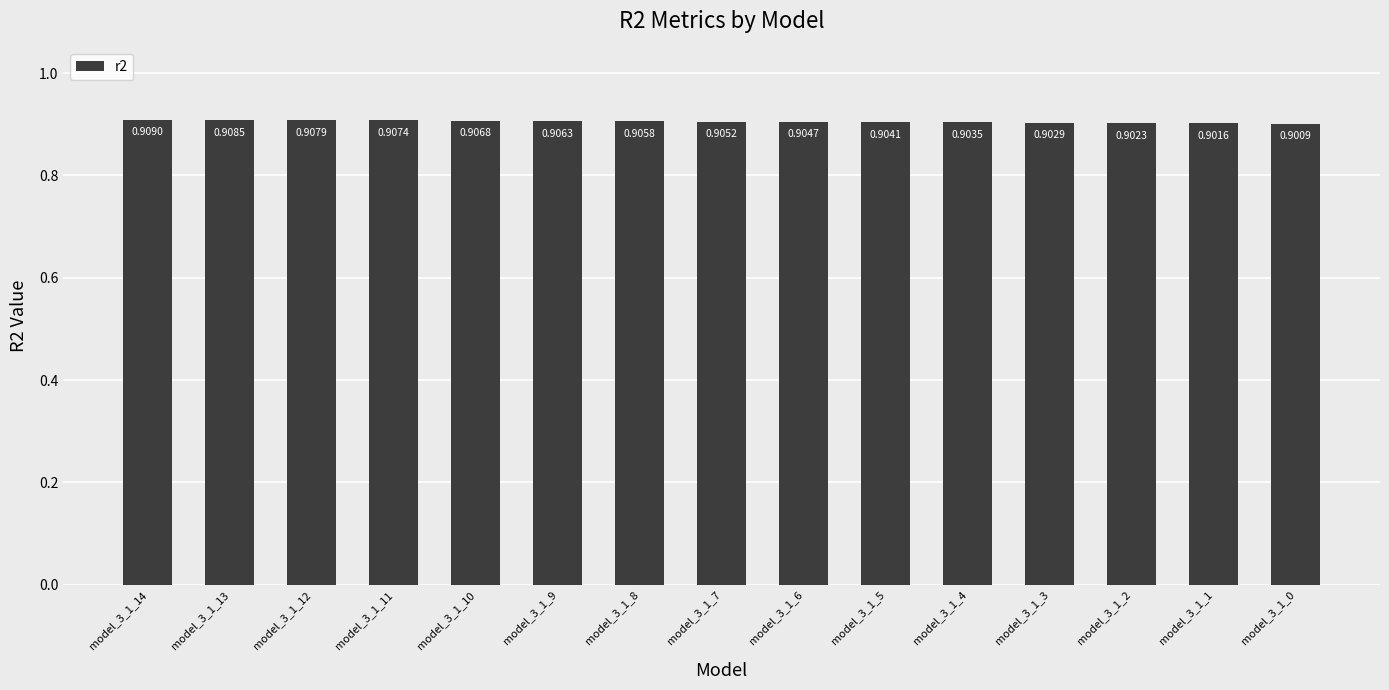

Which label corresponds to the largest value in the chart?

model_3_1_14